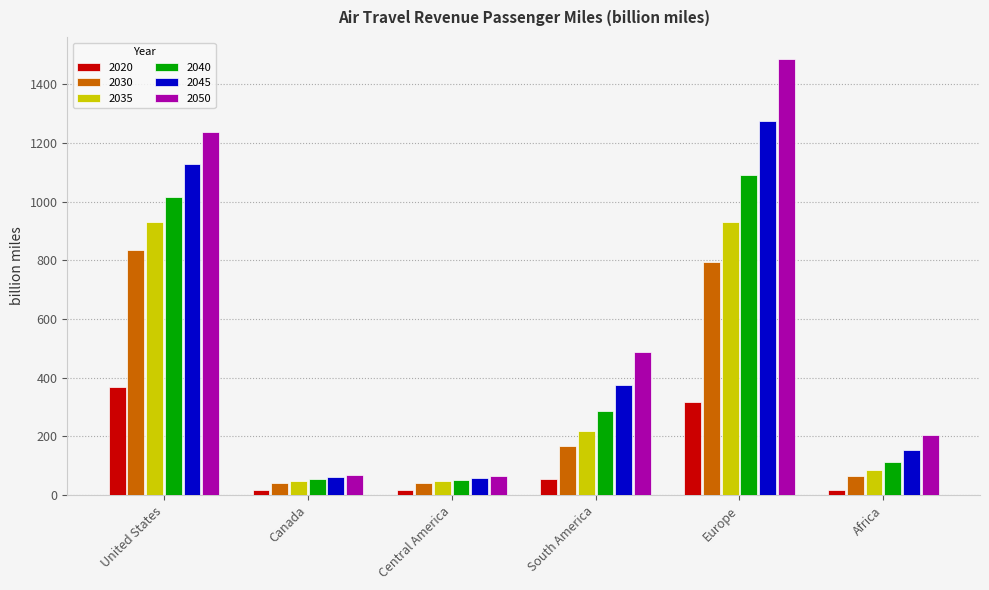

What is the difference between the maximum and minimum values in the 2040 series?

1035.6